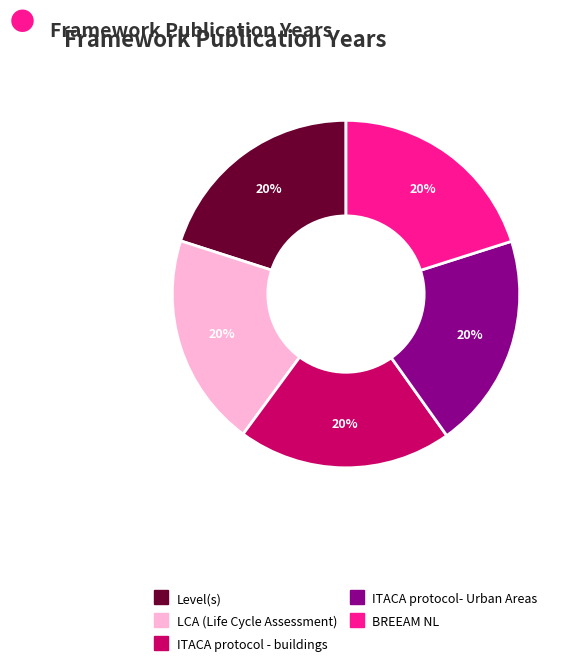

Is the sum of LCA (Life Cycle Assessment) and Level(s) greater than half?

No